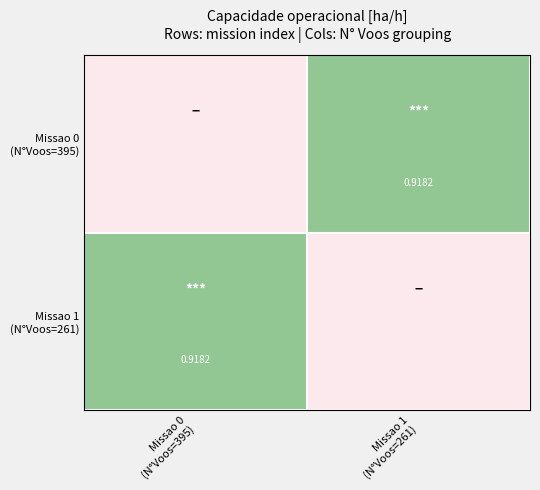

What is the smallest value displayed?

0.9